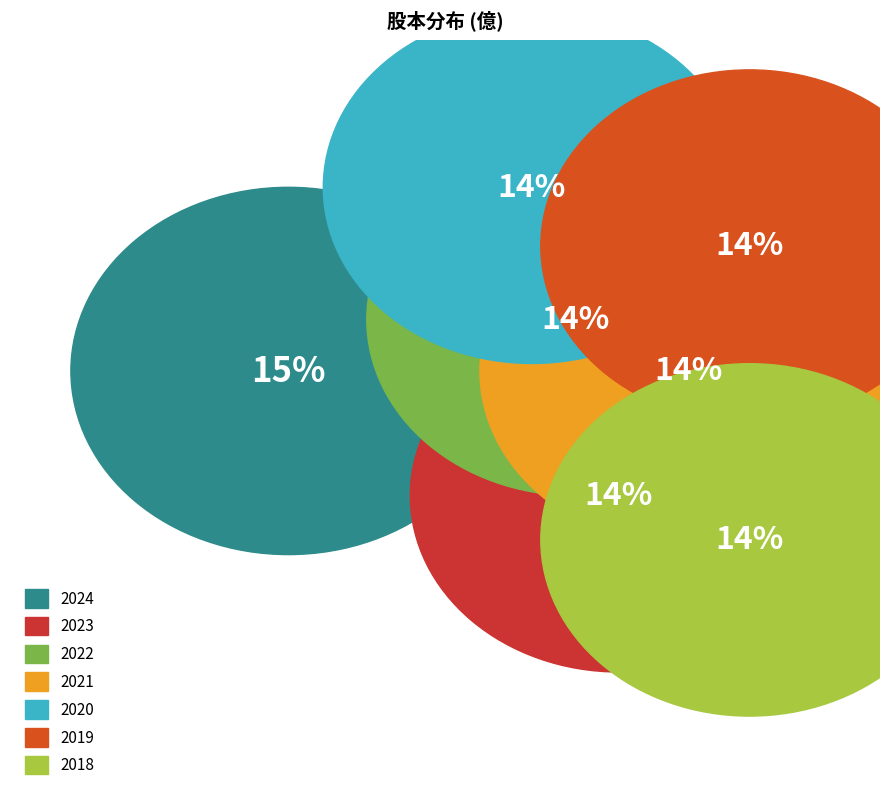

Rank the categories by value from highest to lowest.

2024, 2023, 2022, 2021, 2020, 2019, 2018